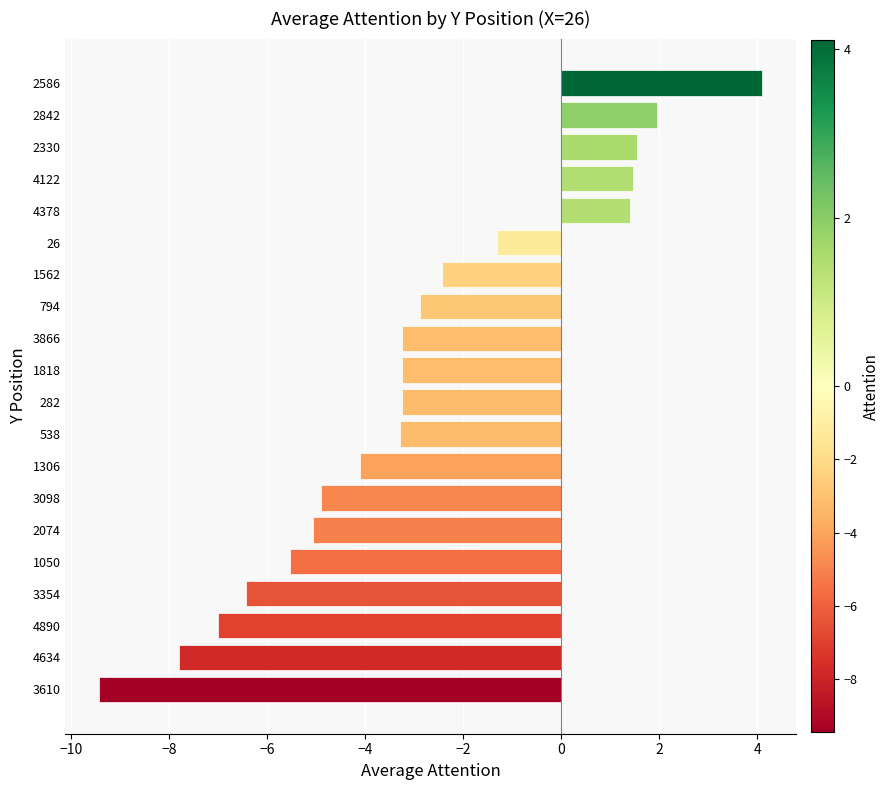

What is the approximate value at 4378?

1.4